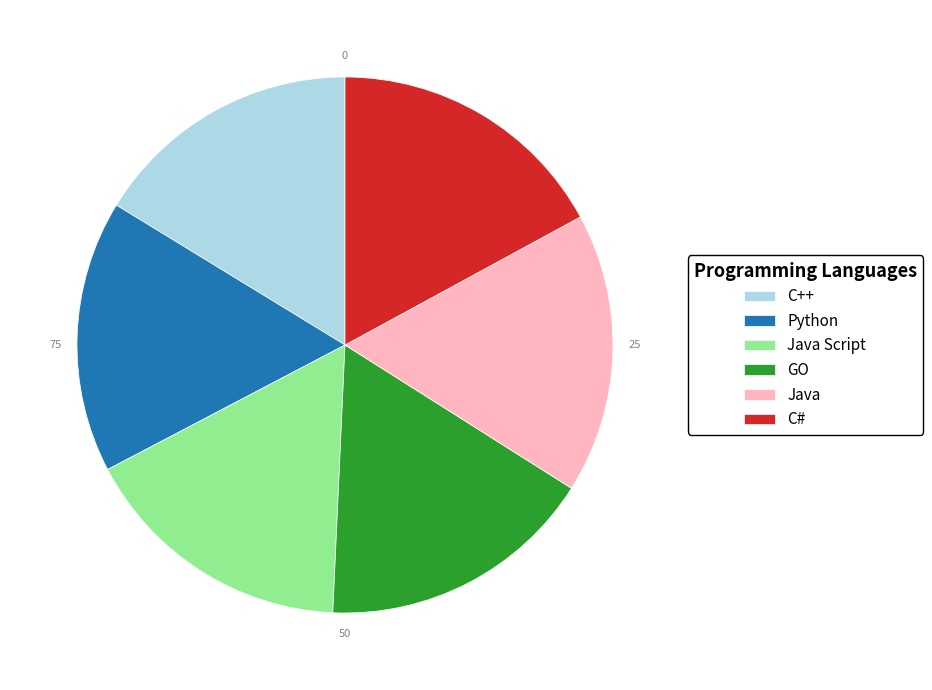

What is the ratio of the value at C++ to the value at Java?

1.0